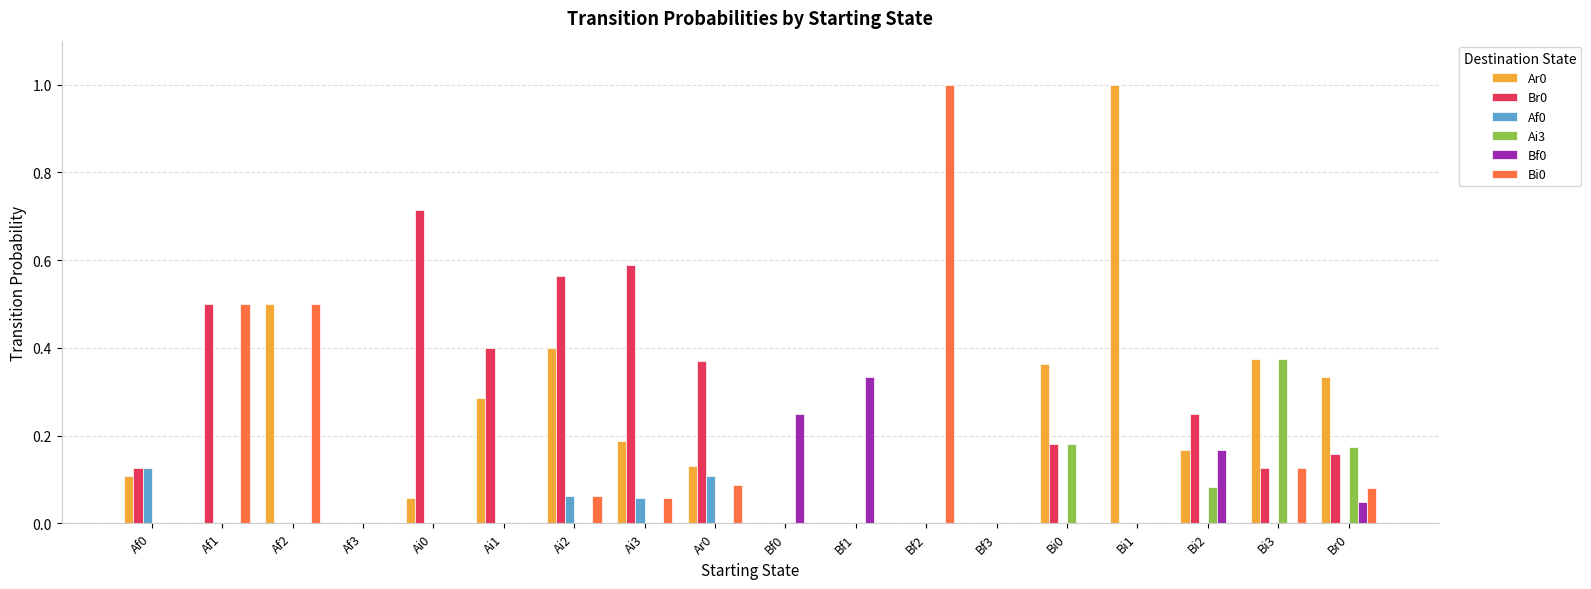

What is the greatest value displayed?

1.0